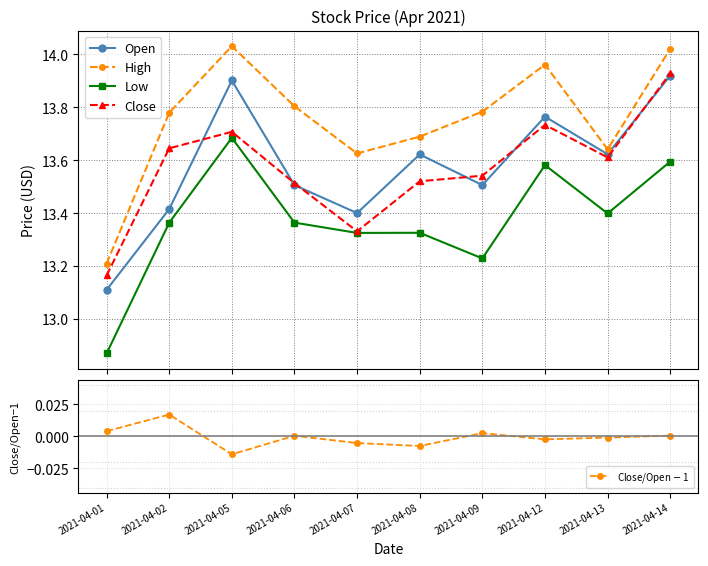

Count the number of categories in the chart.

10